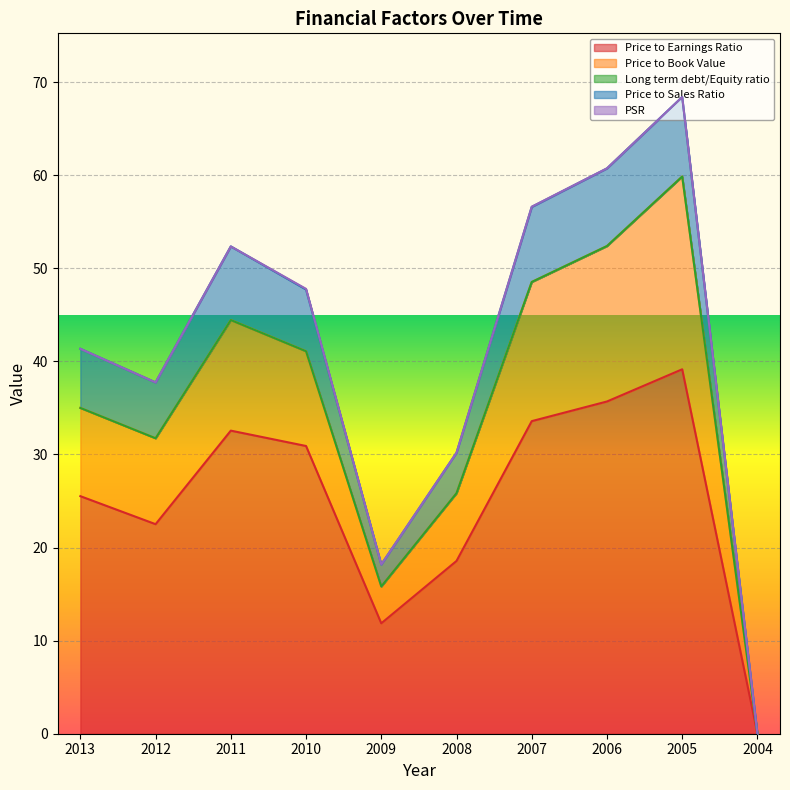

True or false: Price to Book Value and Price to Earnings Ratio intersect in this chart.

False